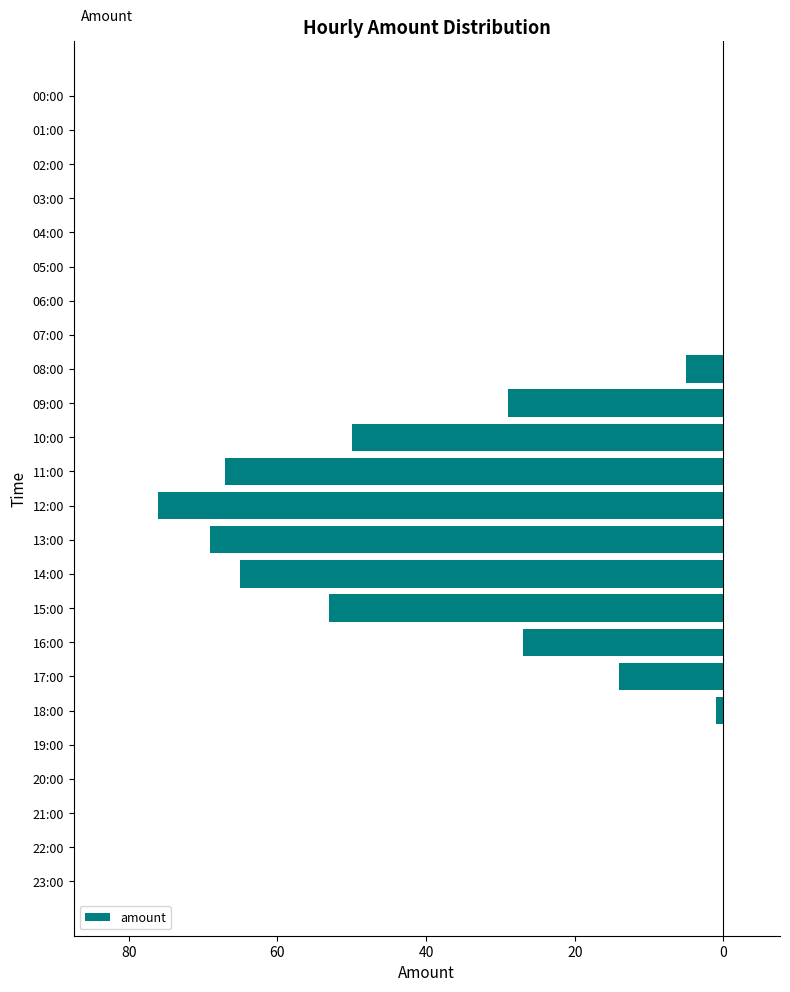

Are the bars horizontal?

Yes